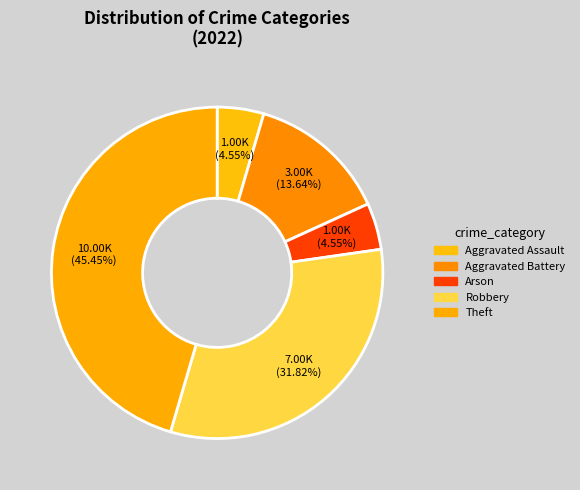

Count the number of slices in the pie.

5